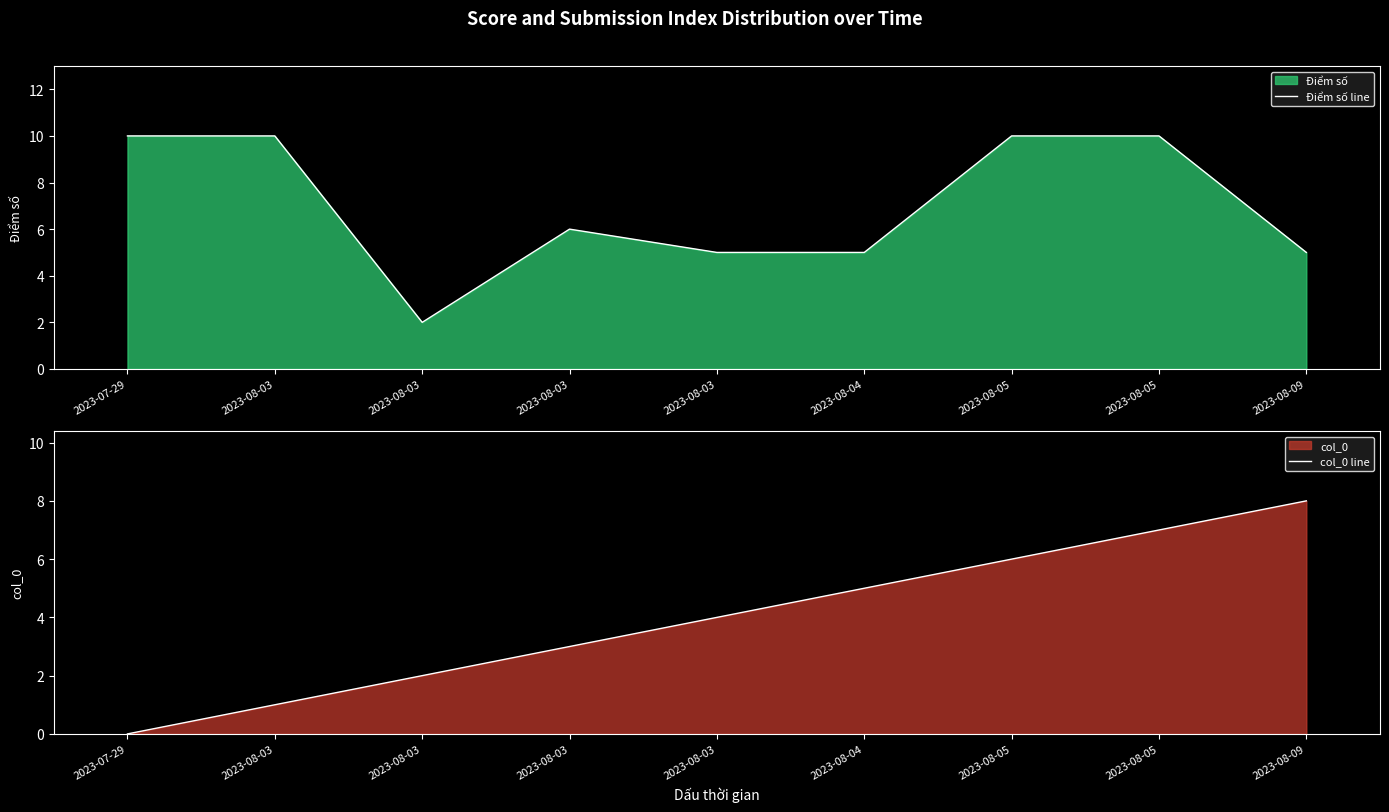

How many lines are shown in the chart?

2